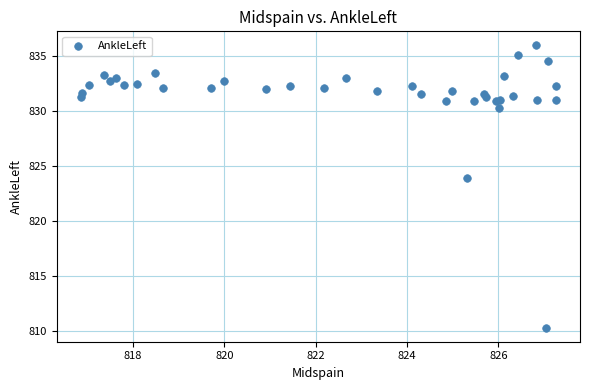

What Y value in the scatter plot is closest to 823?

823.9